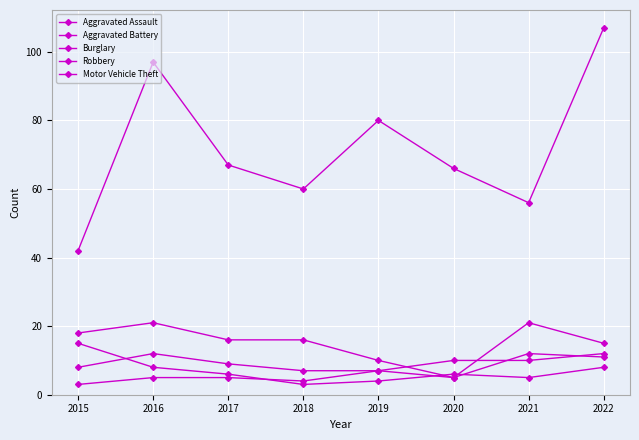

How many lines are shown in the chart?

5